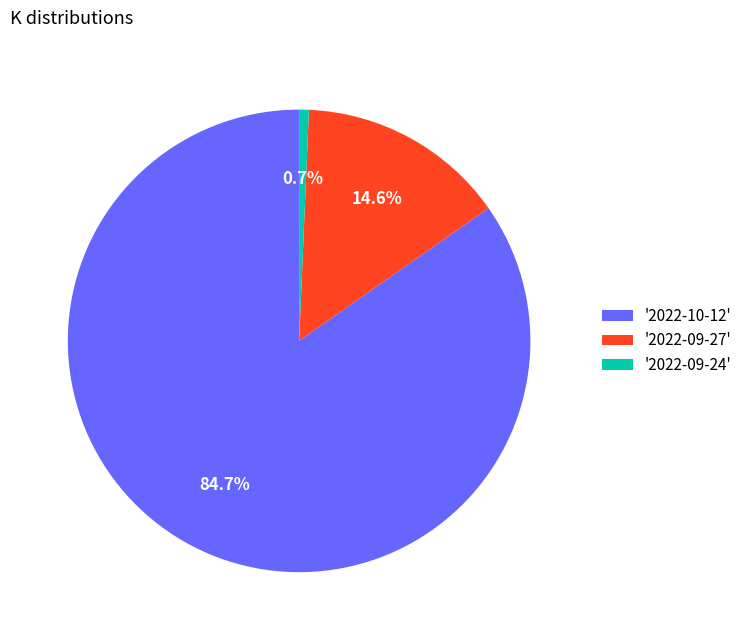

Rank the categories by value from highest to lowest.

'2022-10-12', '2022-09-27', '2022-09-24'